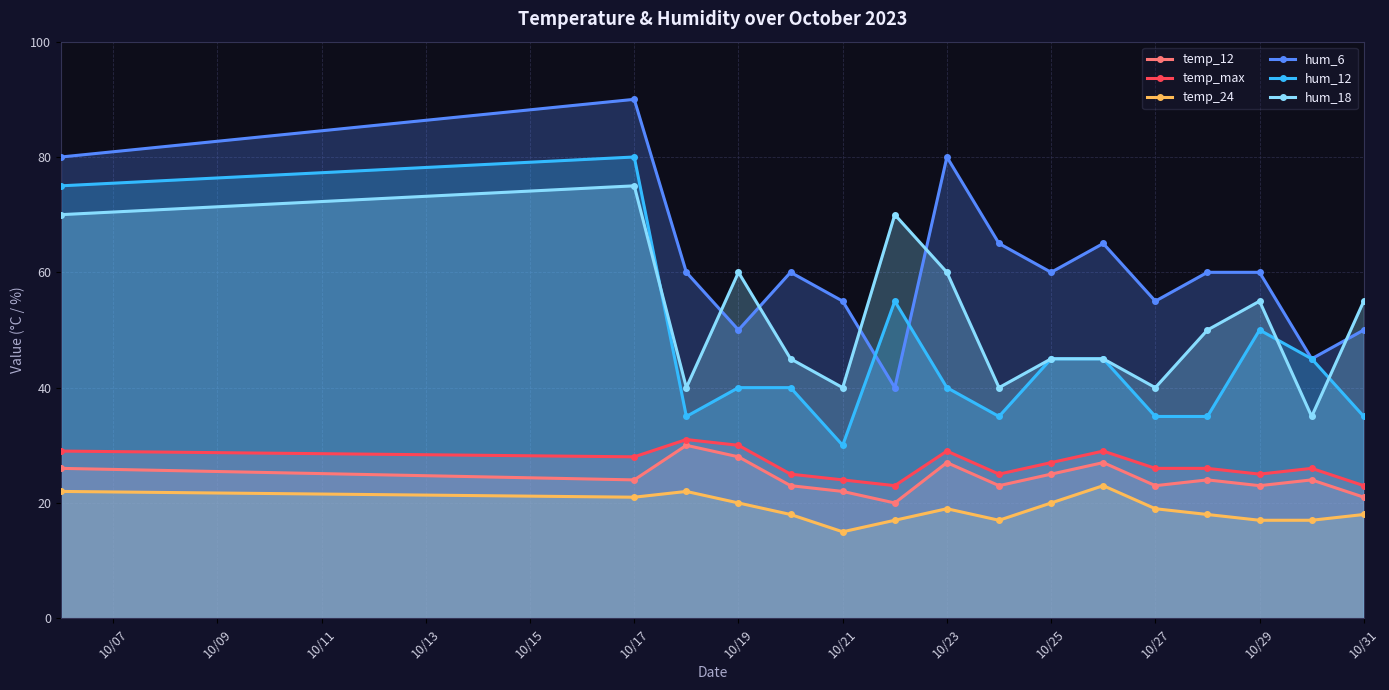

Which category has the lowest value across all series?

10/21